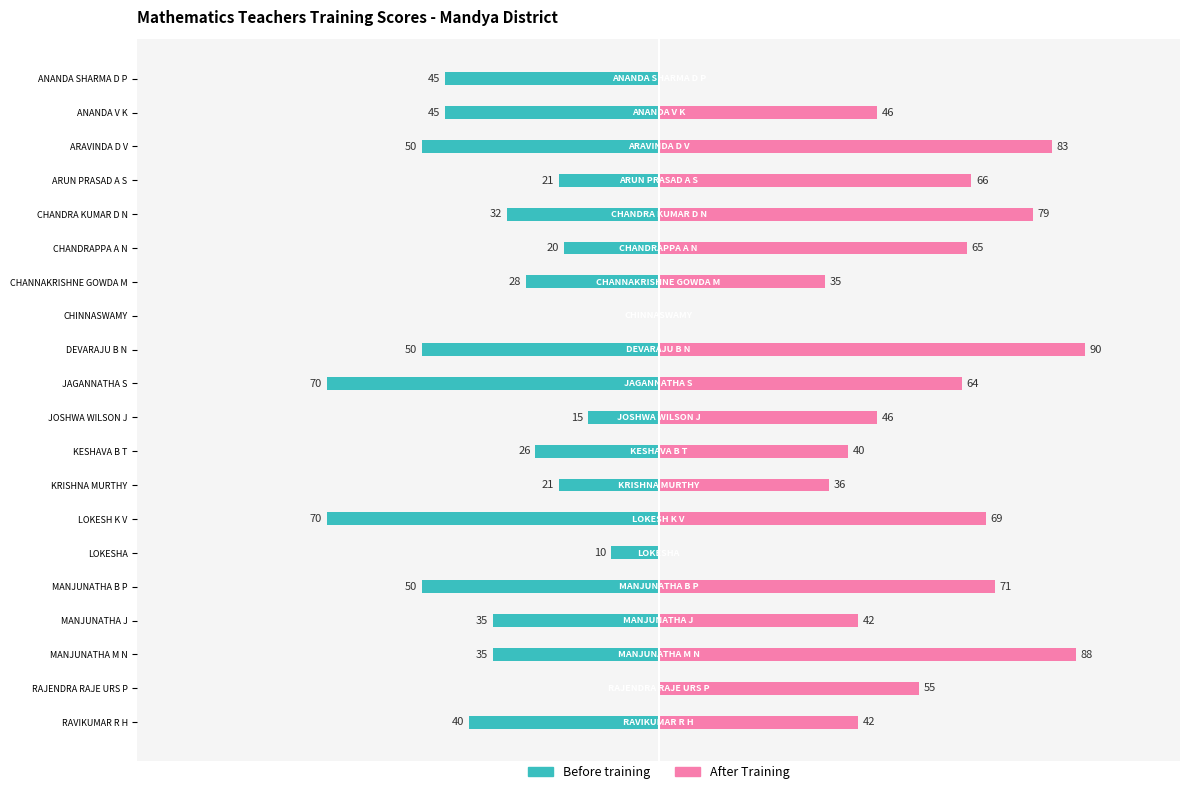

How many bars are there in each group?

2